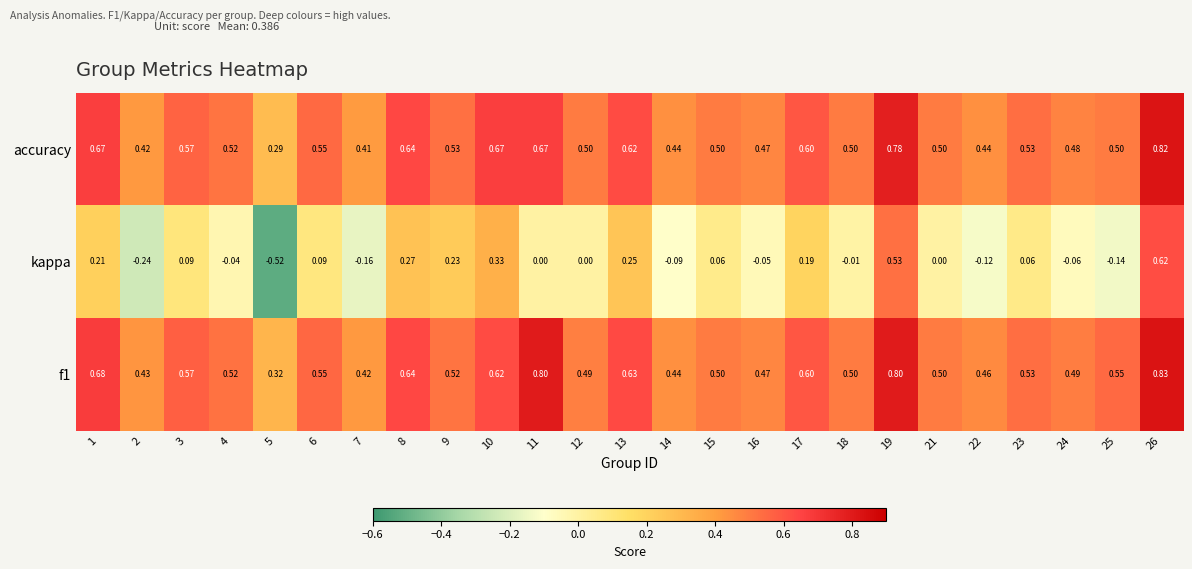

Which series has the widest spread of values?

kappa